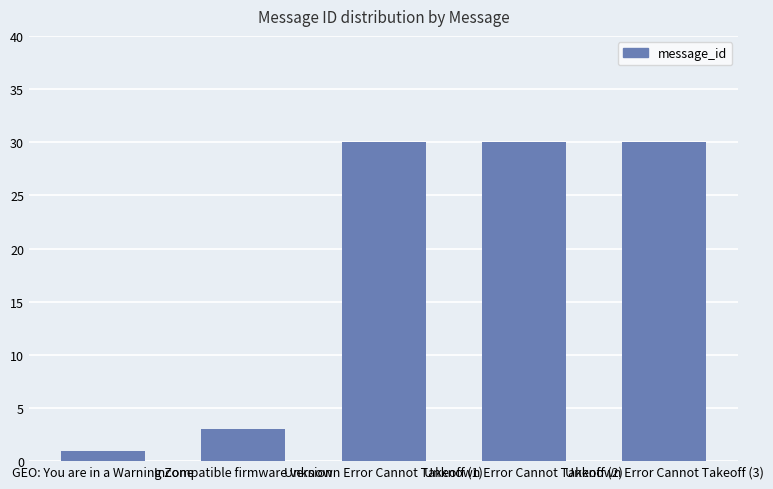

What is the ratio of the value at Unknown Error Cannot Takeoff (3) to the value at Incompatible firmware version?

10.0